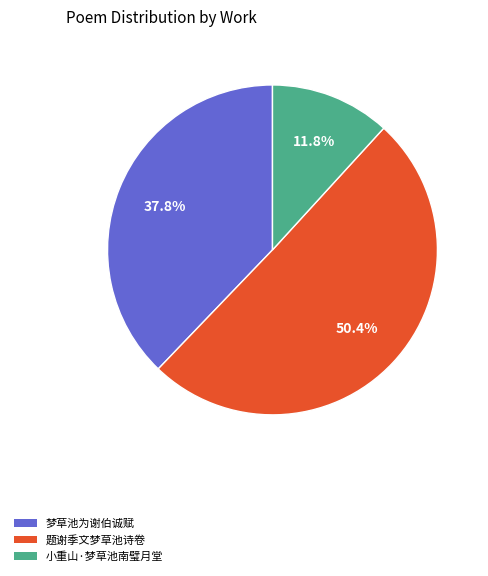

What is the smallest slice in the pie chart?

小重山·梦草池南璧月堂